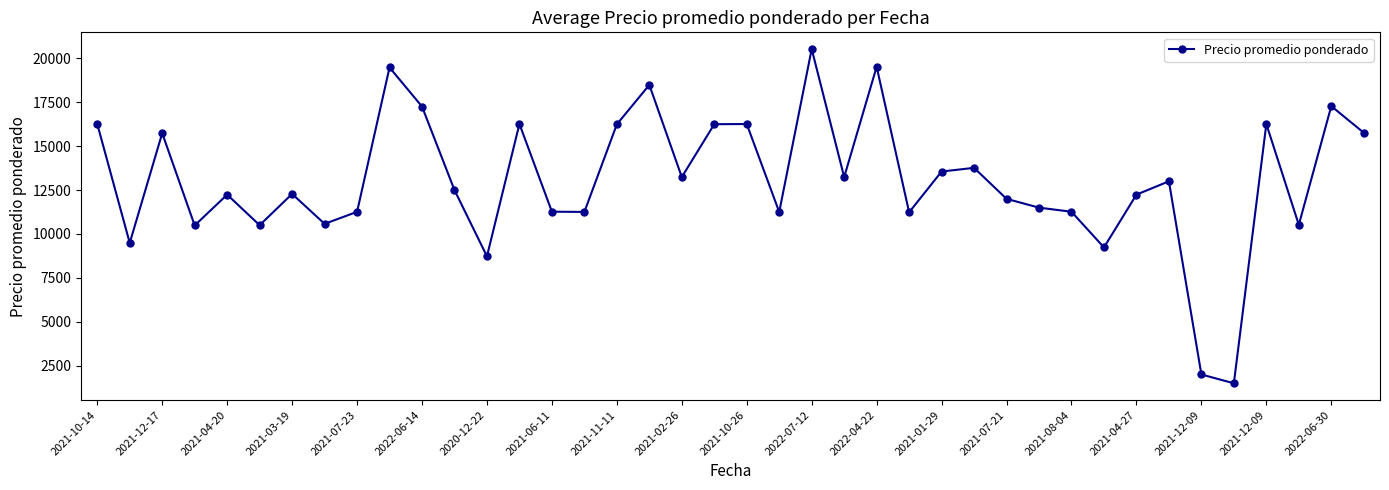

Count the number of categories in the chart.

40